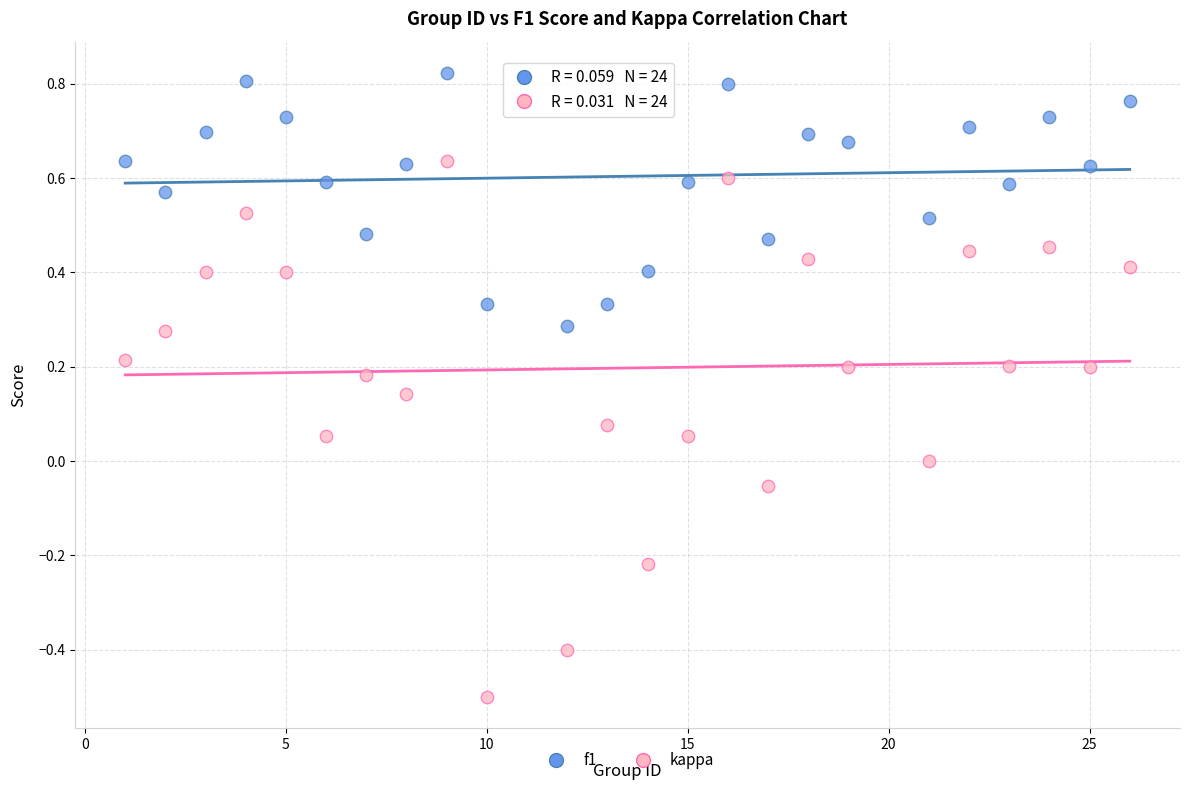

What is the X range (max minus min) for the scatter plot?

25.0